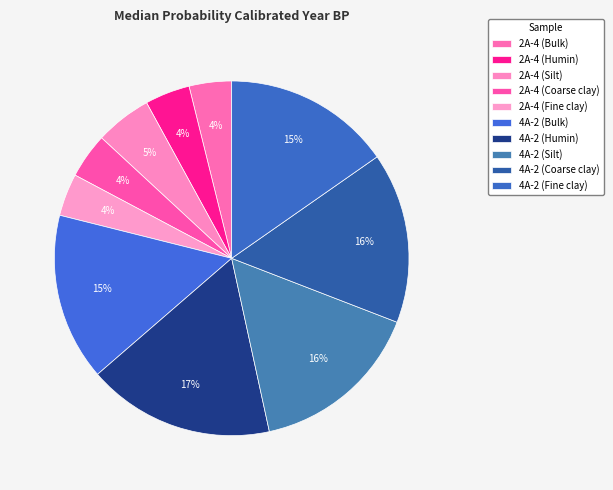

Is it true that 4A-2 (Fine clay) is 27% of the pie?

False